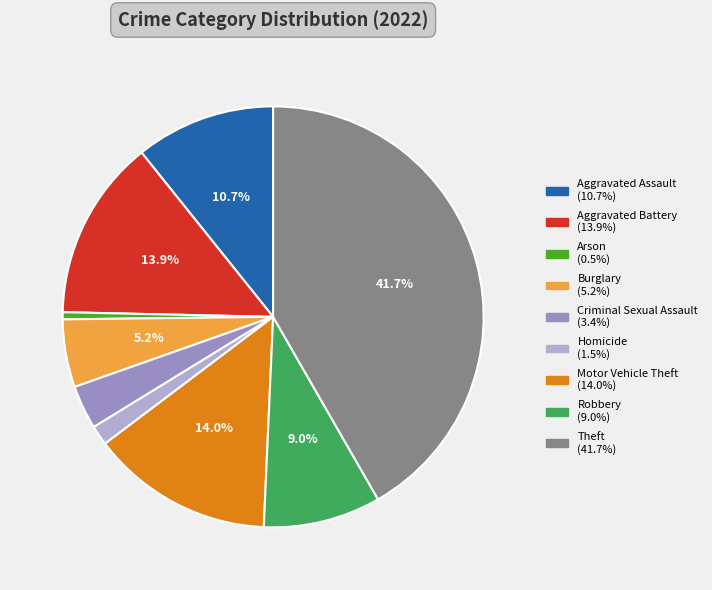

How many slices are in this pie chart?

9